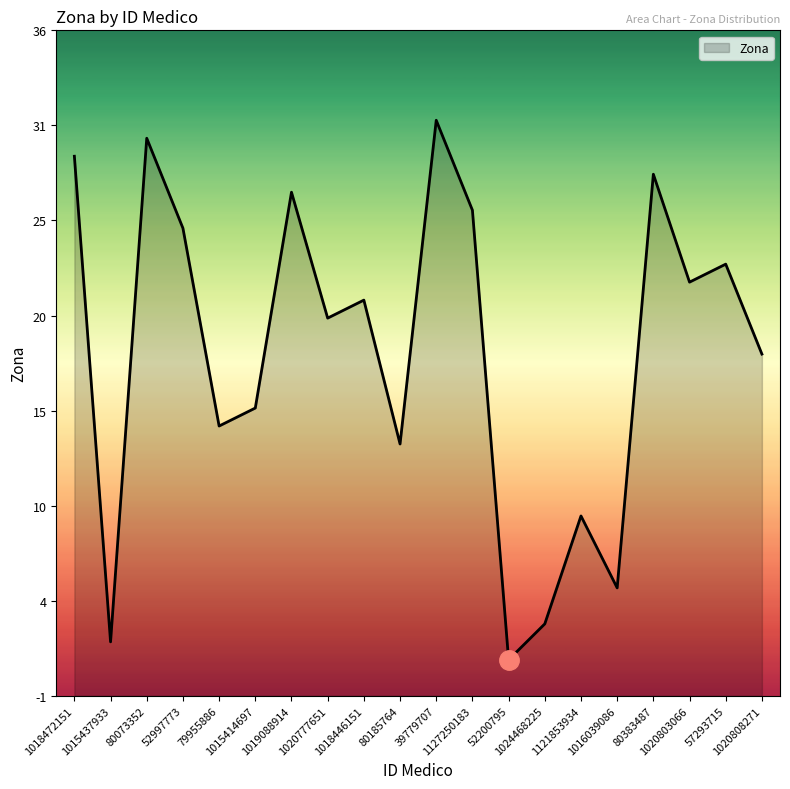

What is the sum of the values at 80073352 and 1015414697?

45